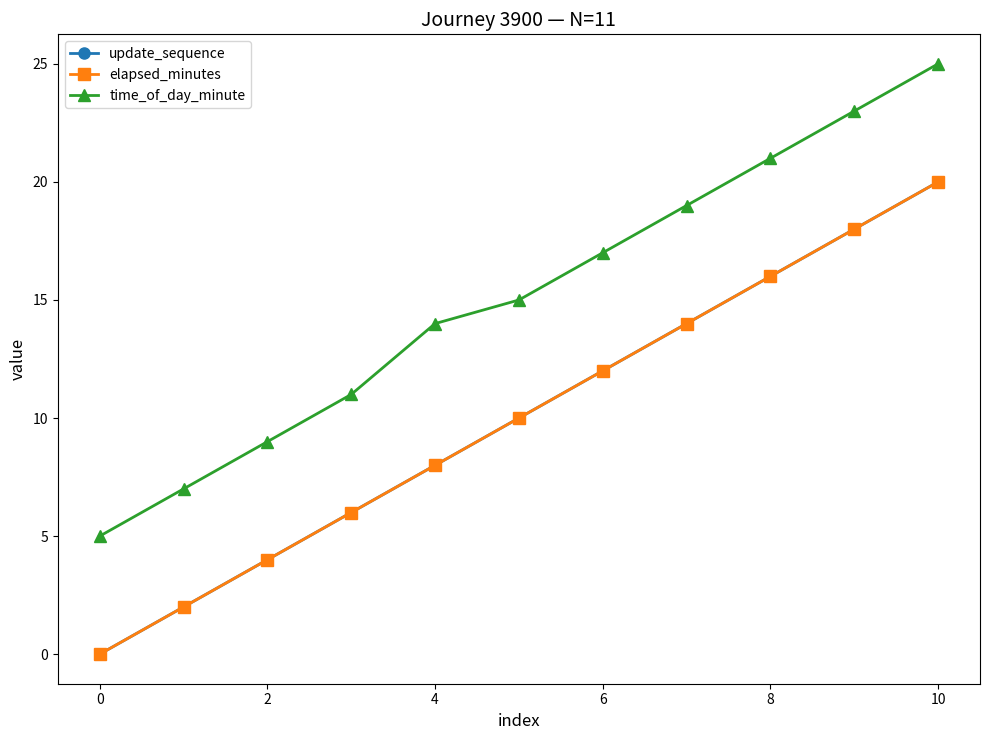

Does the chart display data point markers on the line(s)?

Yes